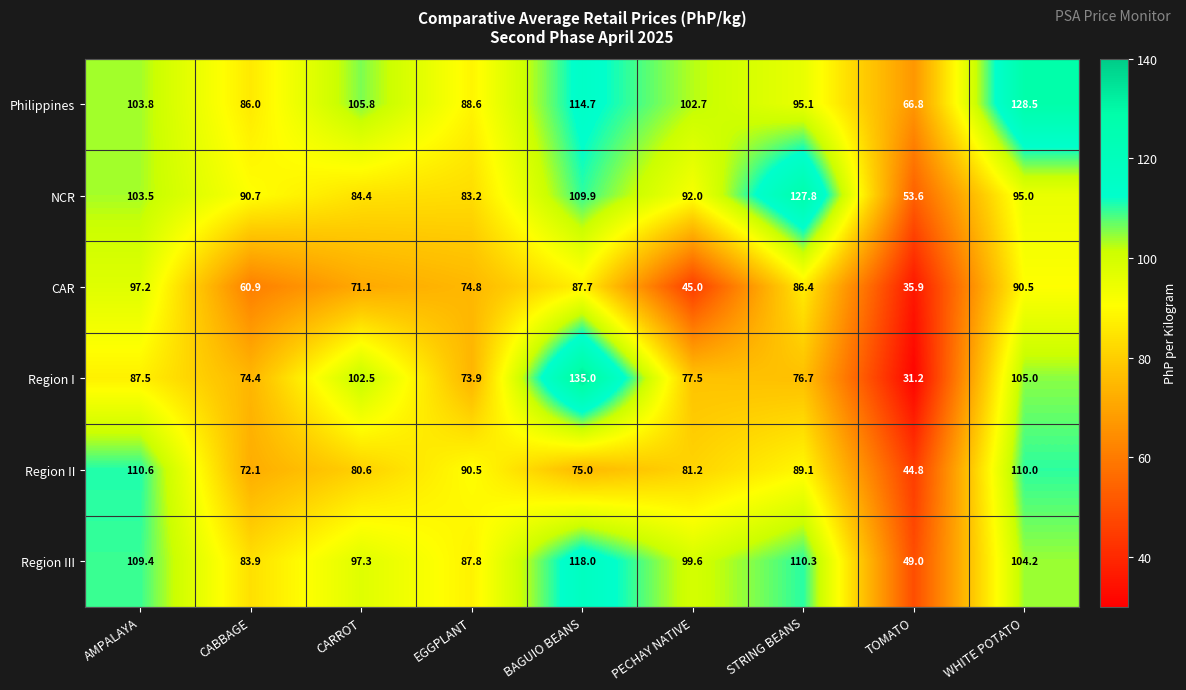

The Region II series shows 132.8 at PECHAY NATIVE. True or false?

False